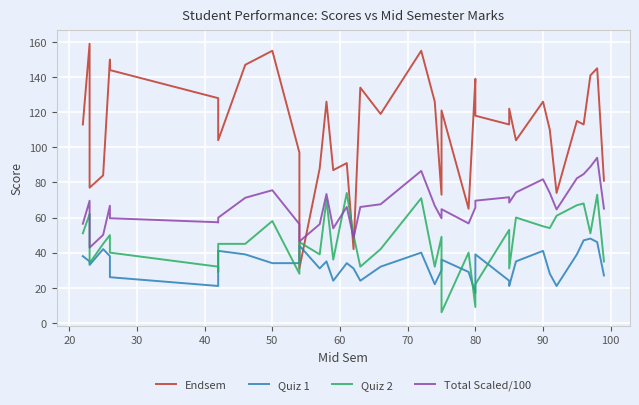

Which series has the widest spread of values?

Endsem